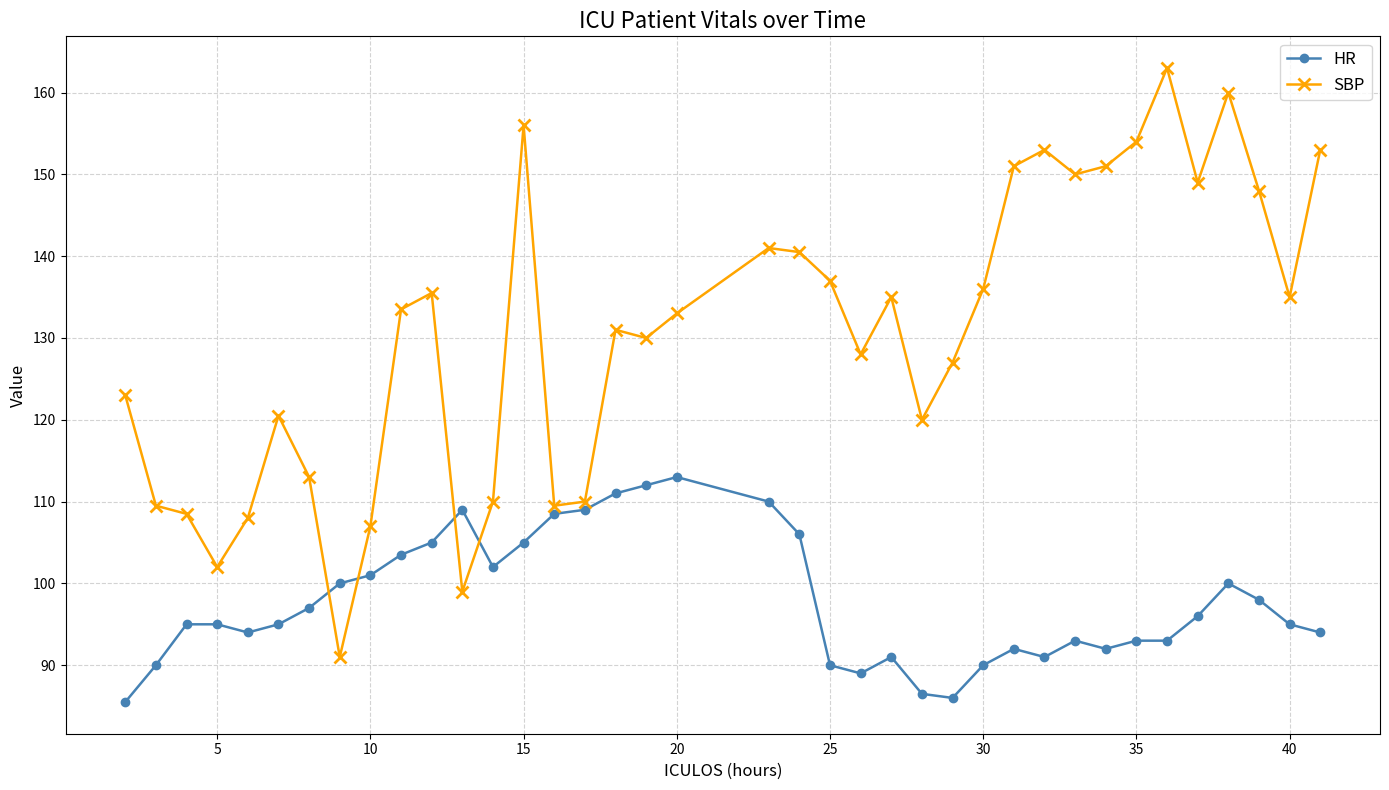

What is the lowest value of the SBP series?

91.0